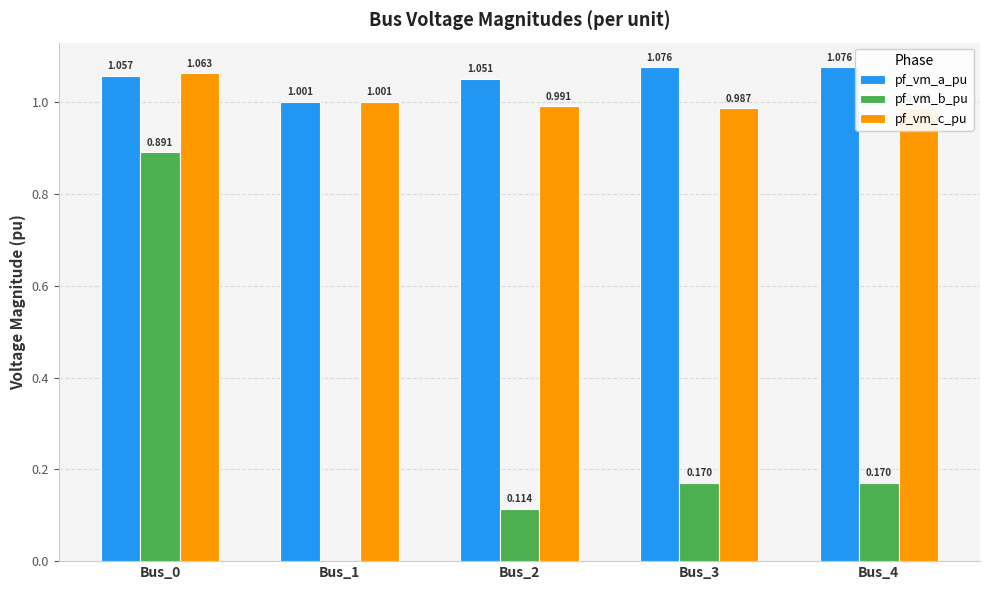

The value of pf_vm_b_pu at Bus_0 is 0.9. True or false?

True